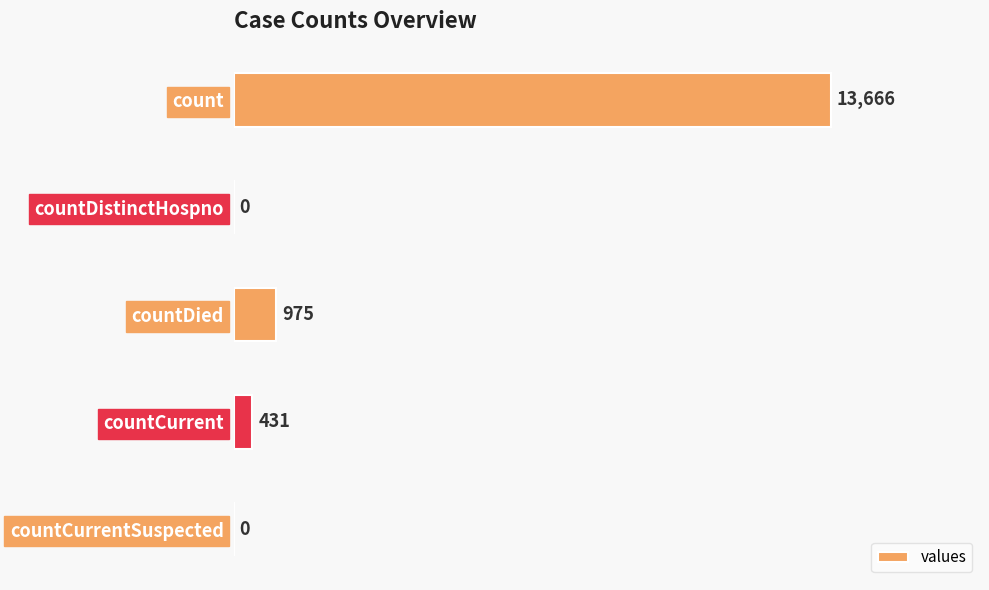

What is the sum of the values at count and countCurrent?

14097